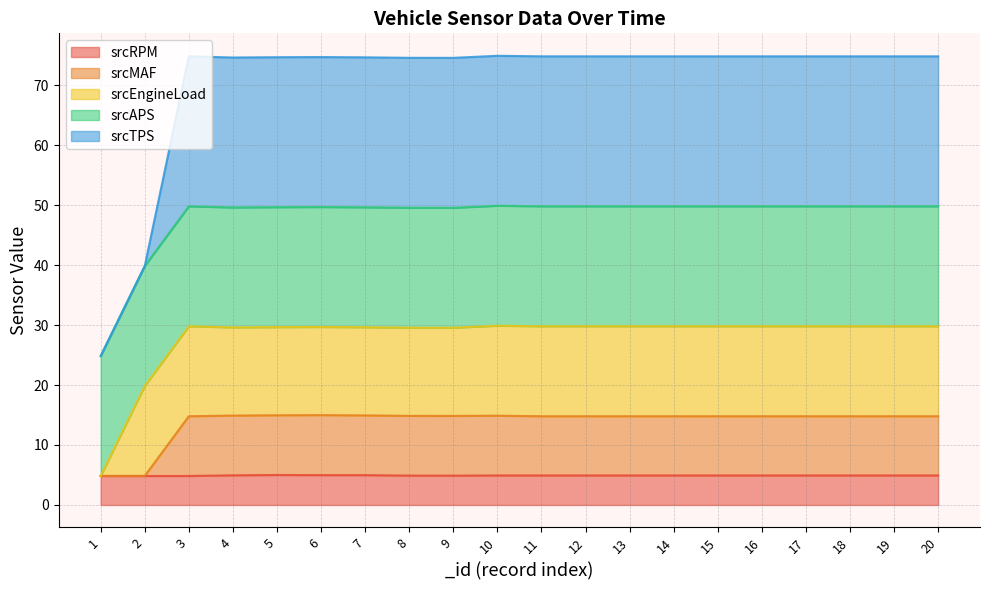

True or false: srcTPS and srcRPM cross at least once.

False